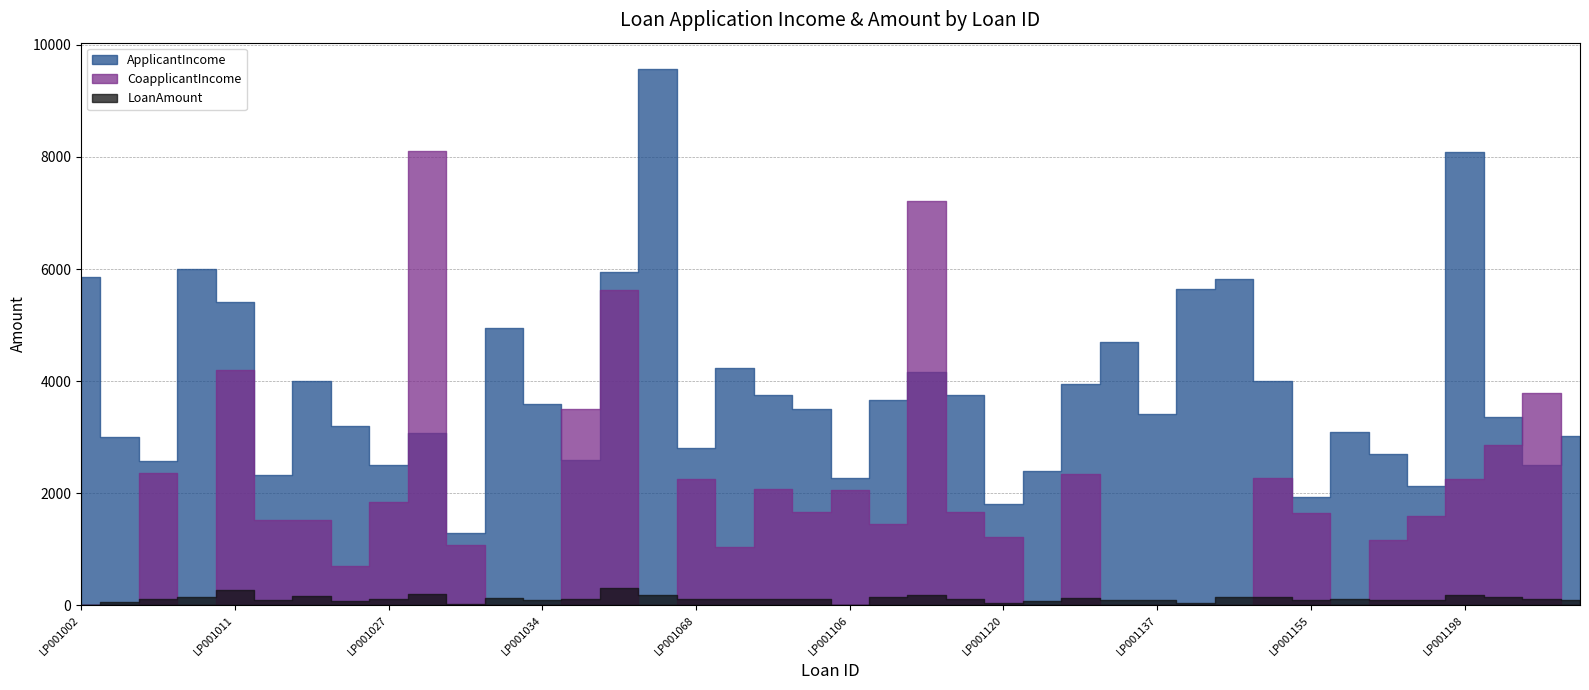

What is the value of the CoapplicantIncome point at the 36th from the left?

1591